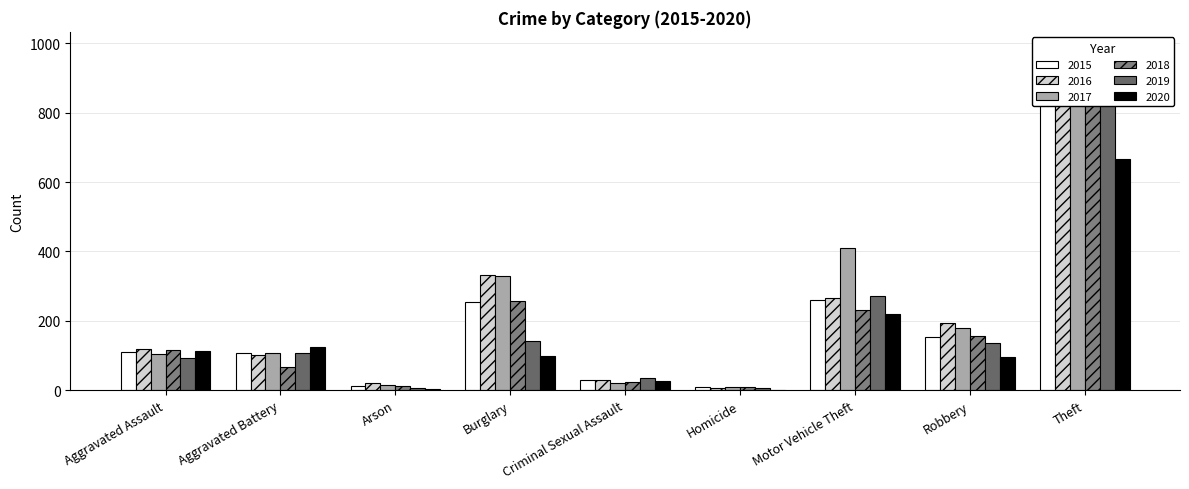

What position from the right is Motor Vehicle Theft?

3